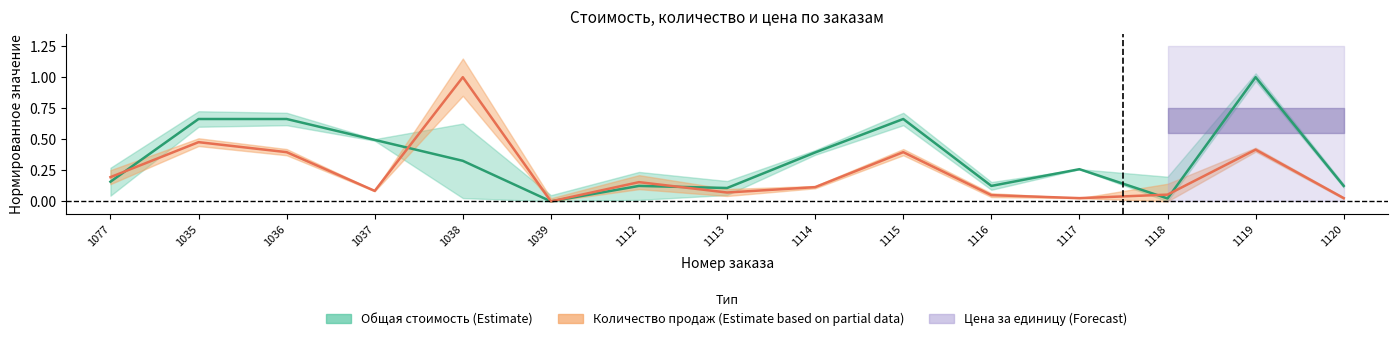

At how many categories does at least one series exceed 0?

14